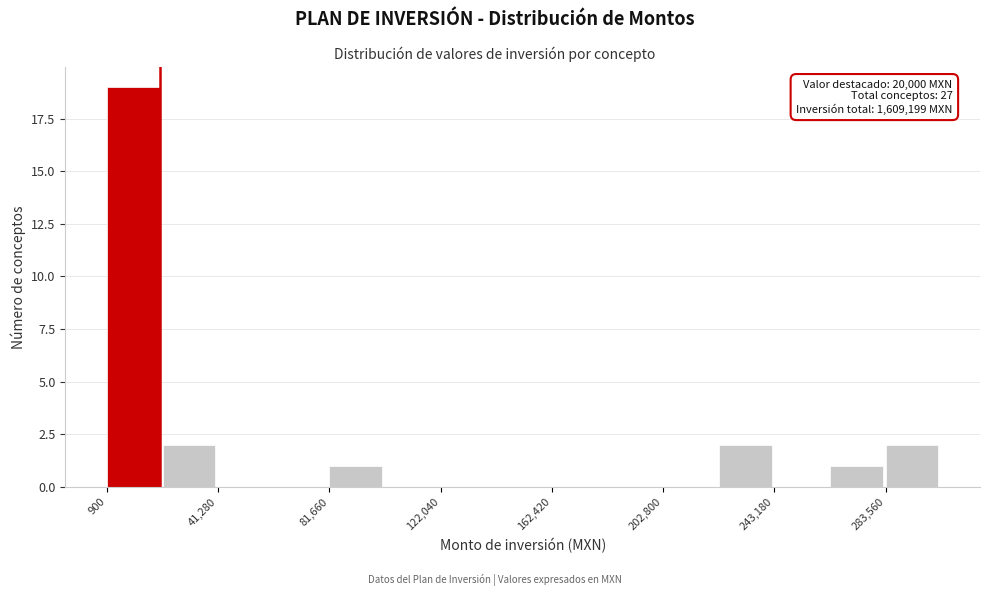

Over which range of the x-axis is the bar tallest?

0 to 20000